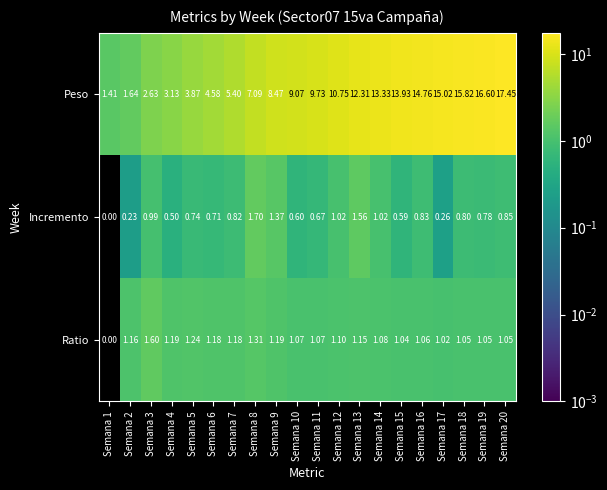

Rank the series at Semana 20 from highest to lowest value.

Peso, Ratio, Incremento